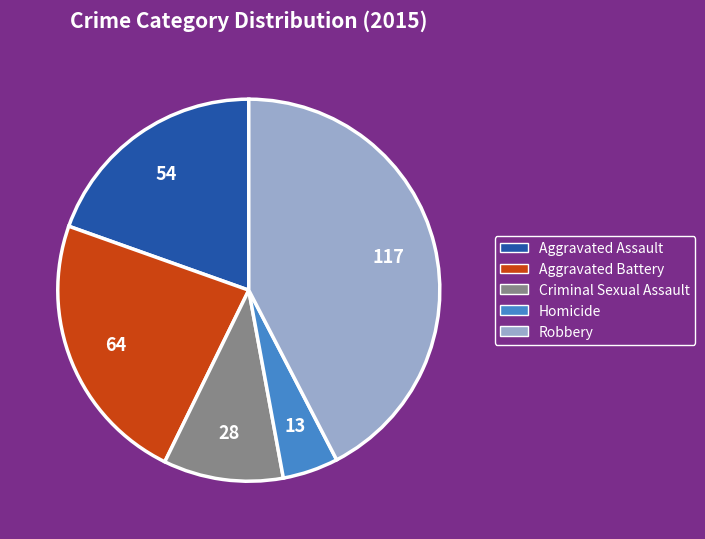

Rank the categories by value from highest to lowest.

Robbery, Aggravated Battery, Aggravated Assault, Criminal Sexual Assault, Homicide